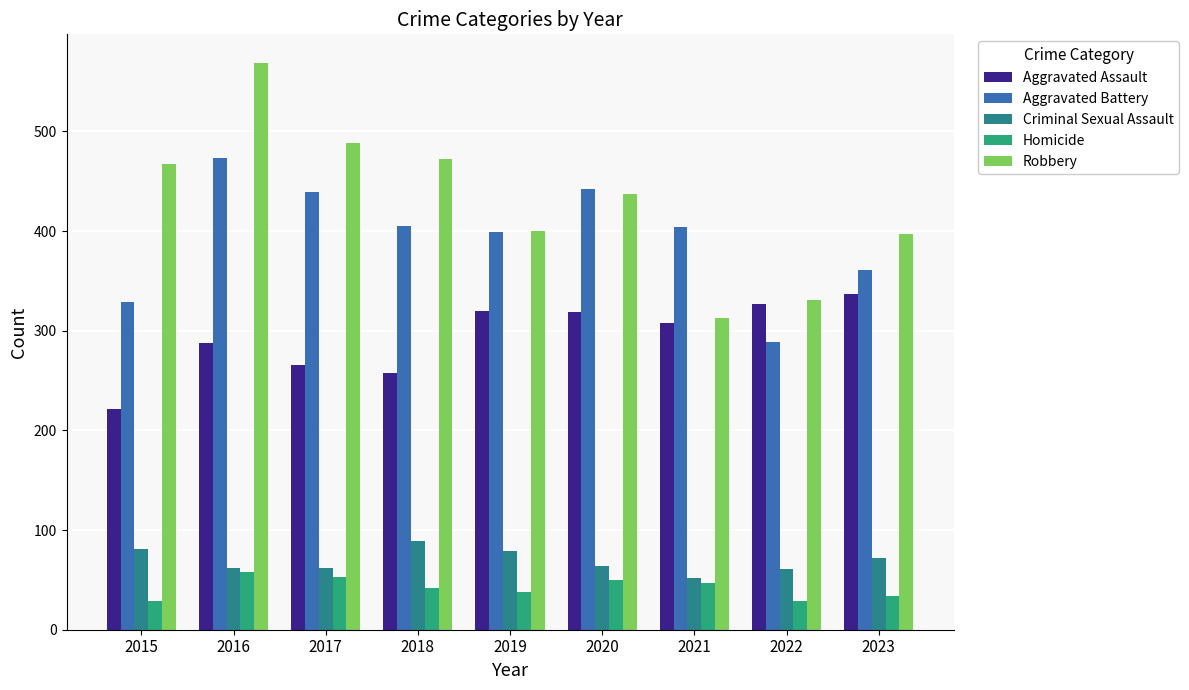

How many bars are there in each group?

5